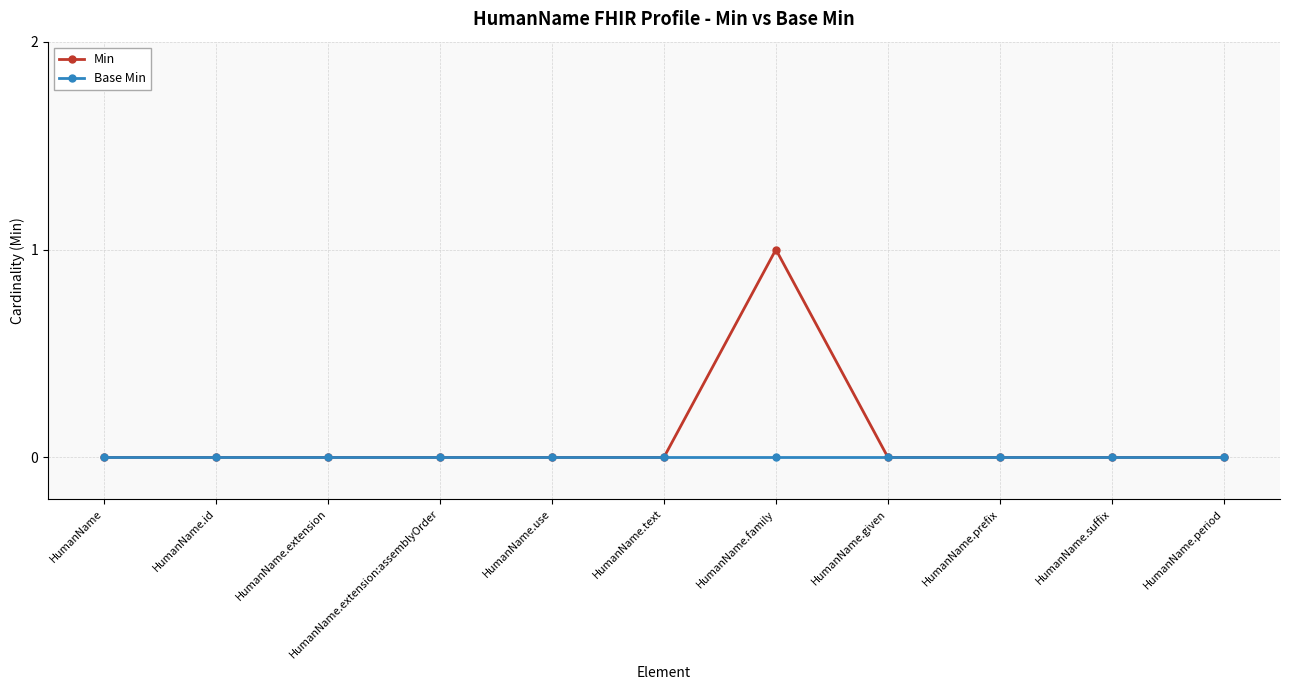

What is the sum of all Min values?

1